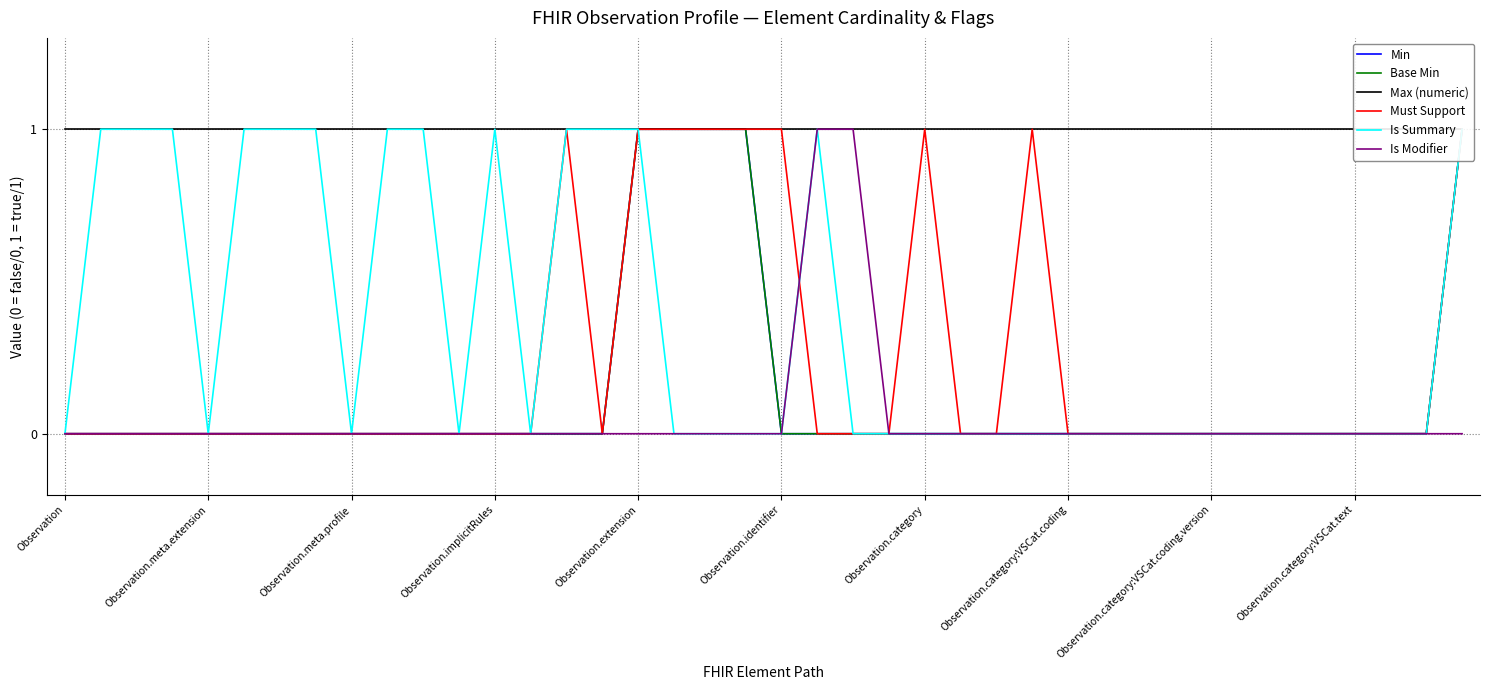

Reading left to right, what are all the values shown in this chart?

Min: 0	0	0	0	0	0	0	0	0	0	0	0	0	0	0	0	1	1	1	1	0	0	0	0	0	0	0	0	0	0	0	0	0	0	0	0	0	0	0	1
Base Min: 0	0	0	0	0	0	0	0	0	0	0	0	0	0	0	0	1	1	1	1	0	0	0	0	0	0	0	0	0	0	0	0	0	0	0	0	0	0	0	1
Max (numeric): 1	1	1	1	1	1	1	1	1	1	1	1	1	1	1	1	1	1	1	1	1	1	1	1	1	1	1	1	1	1	1	1	1	1	1	1	1	1	1	1
Must Support: 0	0	0	0	0	0	0	0	0	0	0	0	0	0	1	0	1	1	1	1	1	0	0	0	1	0	0	1	0	0	0	0	0	0	0	0	0	0	0	1
Is Summary: 0	1	1	1	0	1	1	1	0	1	1	0	1	0	1	1	1	0	0	0	0	1	0	0	0	0	0	0	0	0	0	0	0	0	0	0	0	0	0	1
Is Modifier: 0	0	0	0	0	0	0	0	0	0	0	0	0	0	0	0	0	0	0	0	0	1	1	0	0	0	0	0	0	0	0	0	0	0	0	0	0	0	0	0